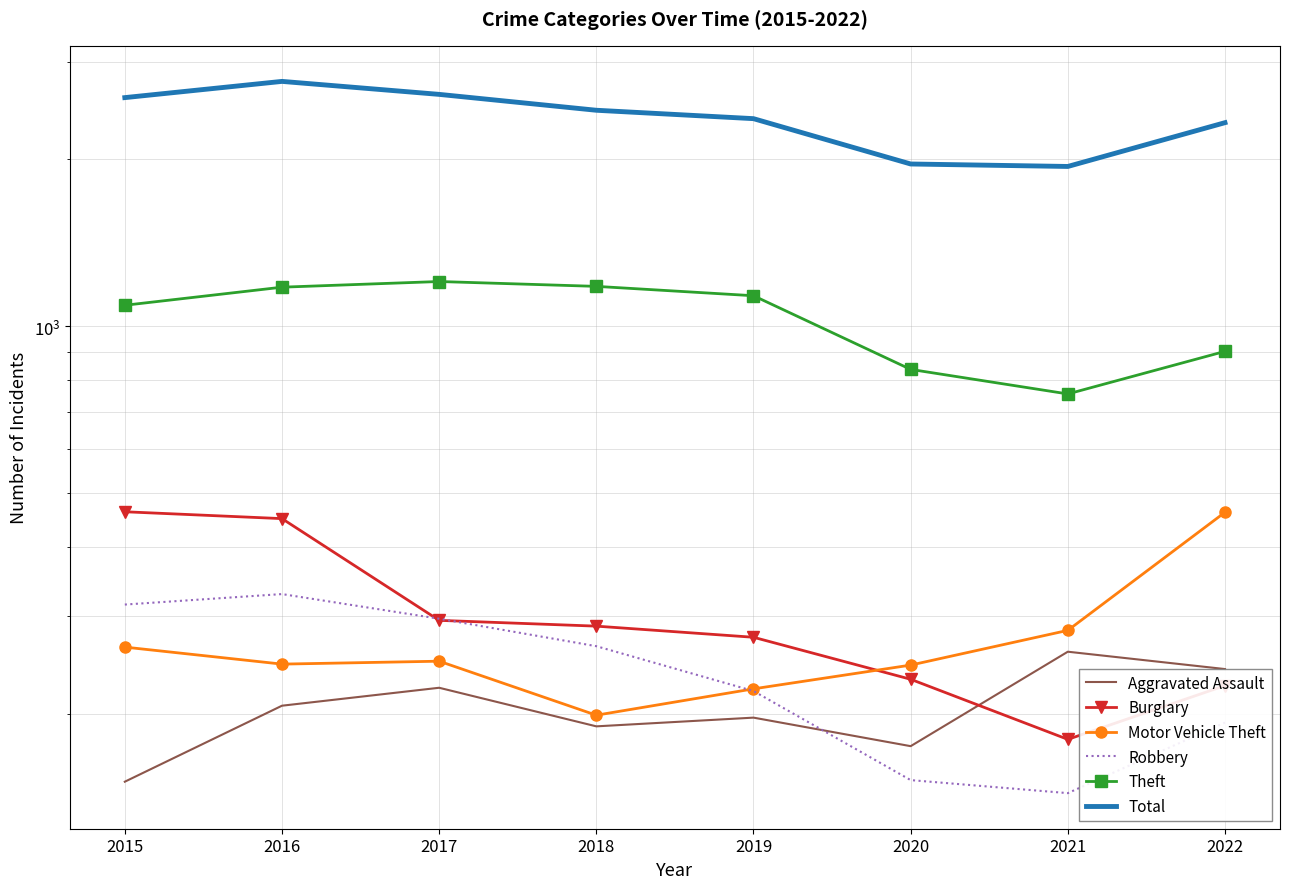

Which series has the largest total across all categories?

Total